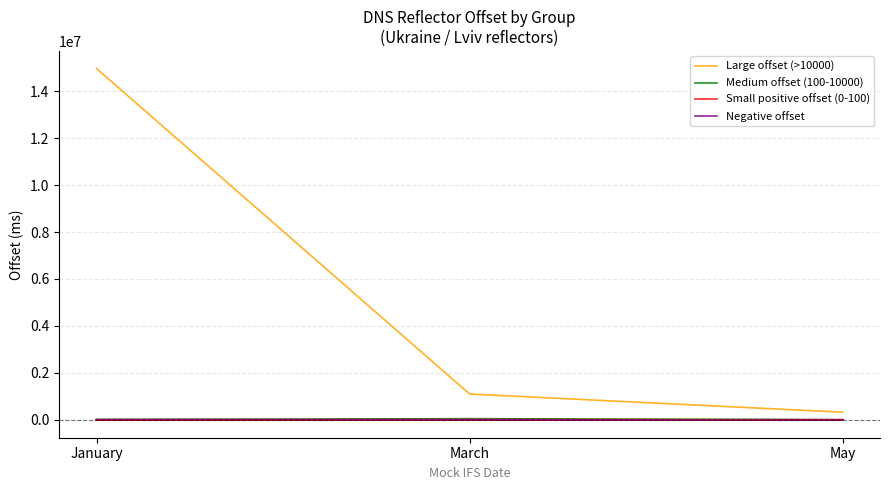

Which series changed the most between January and March?

Large offset (>10000)